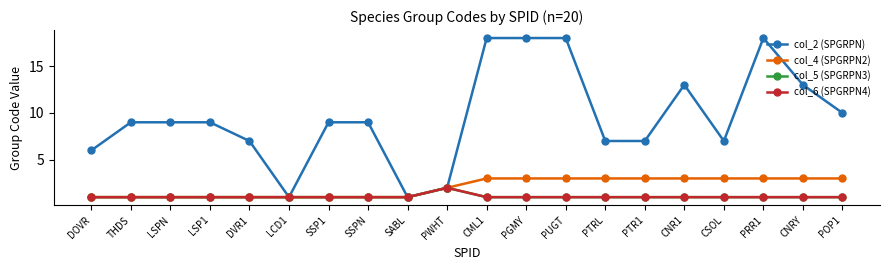

Does the chart have visible grid lines?

No